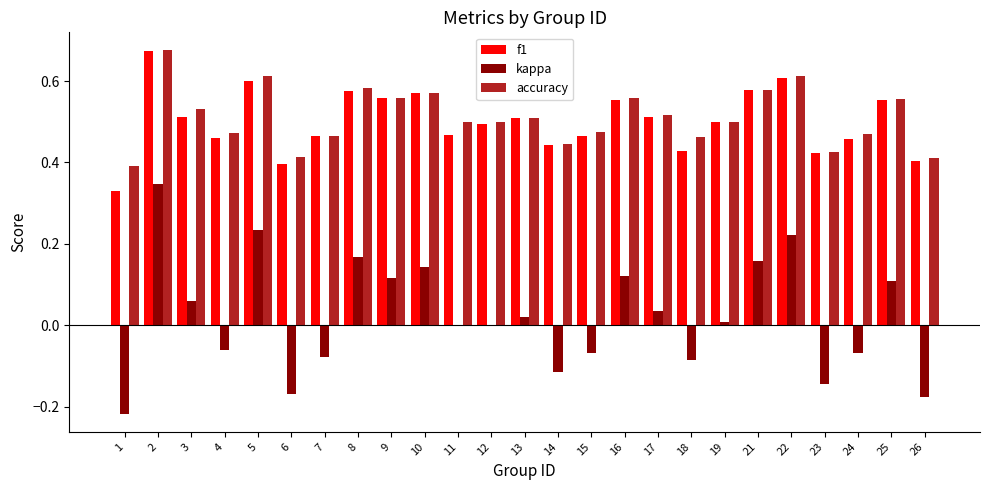

How many groups of bars are there?

25